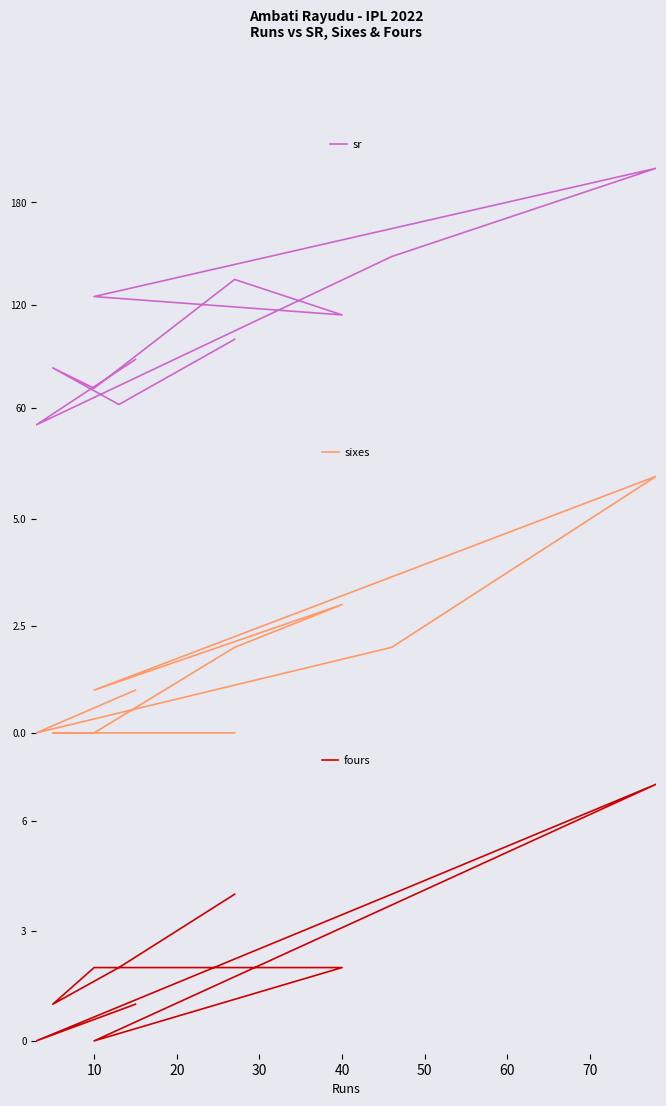

Is this an area chart (filled region under the line)?

No